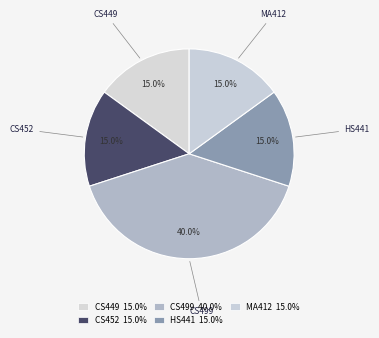

Count the number of slices in the pie.

5